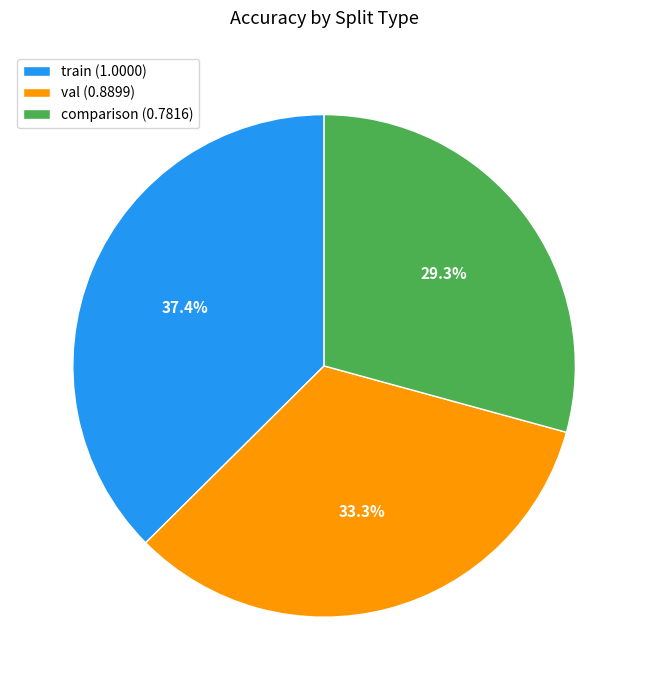

What is the total percentage of train and val?

70.7%